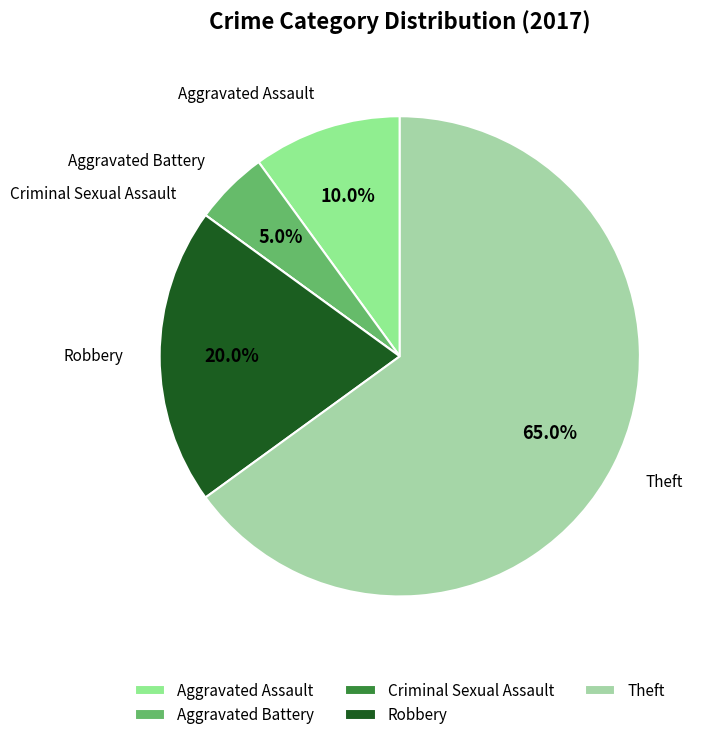

Between Aggravated Assault and Robbery, which is larger?

Robbery